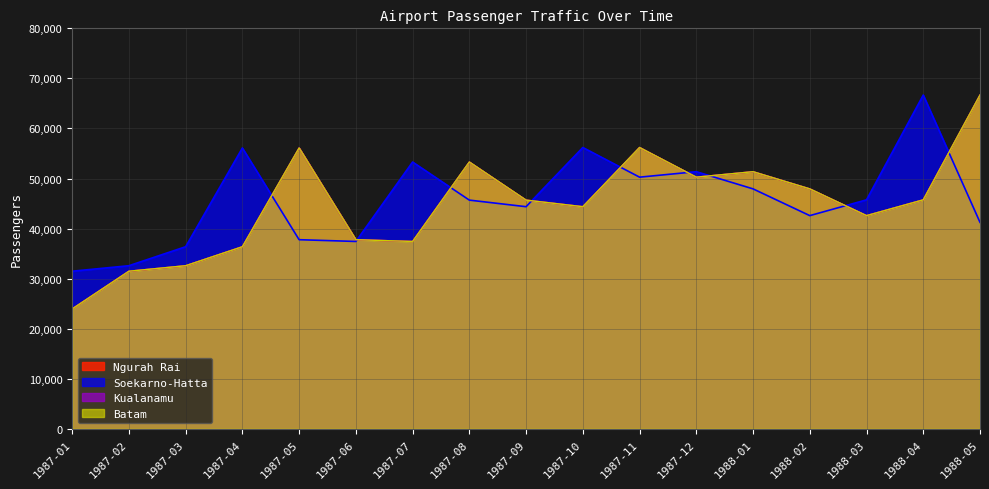

What is the value of the Soekarno-Hatta point at the 12th from the left?

51362